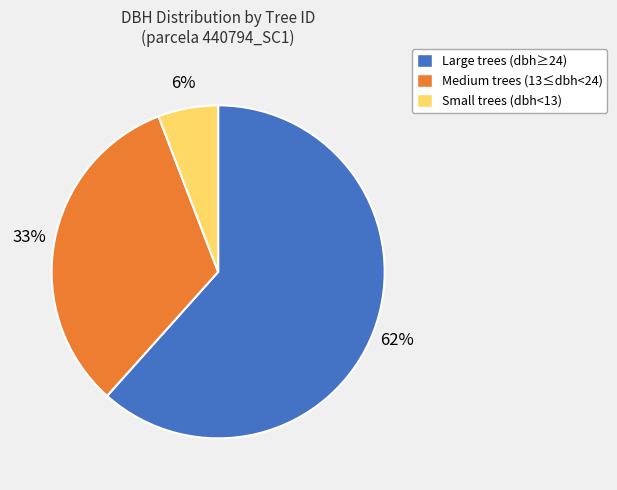

True or false: Small trees (dbh<13) accounts for 6% of the total.

True